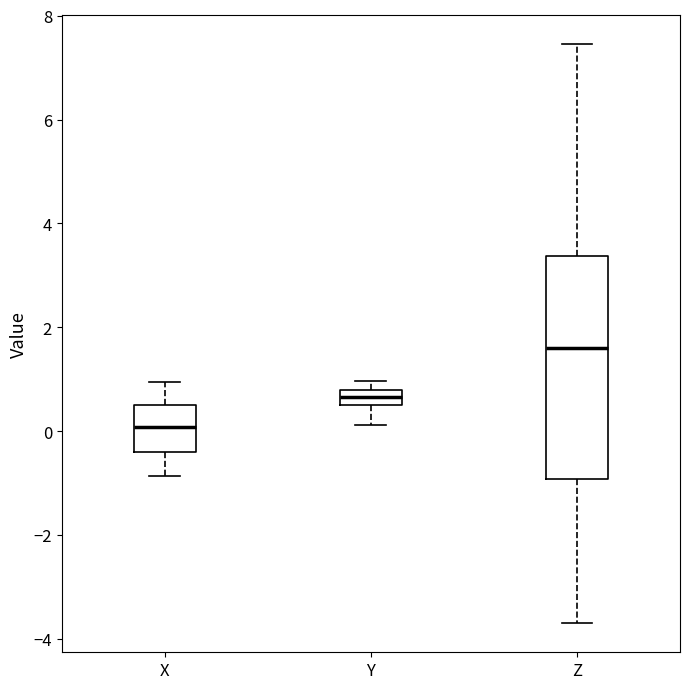

Which box's median line is the lowest?

X